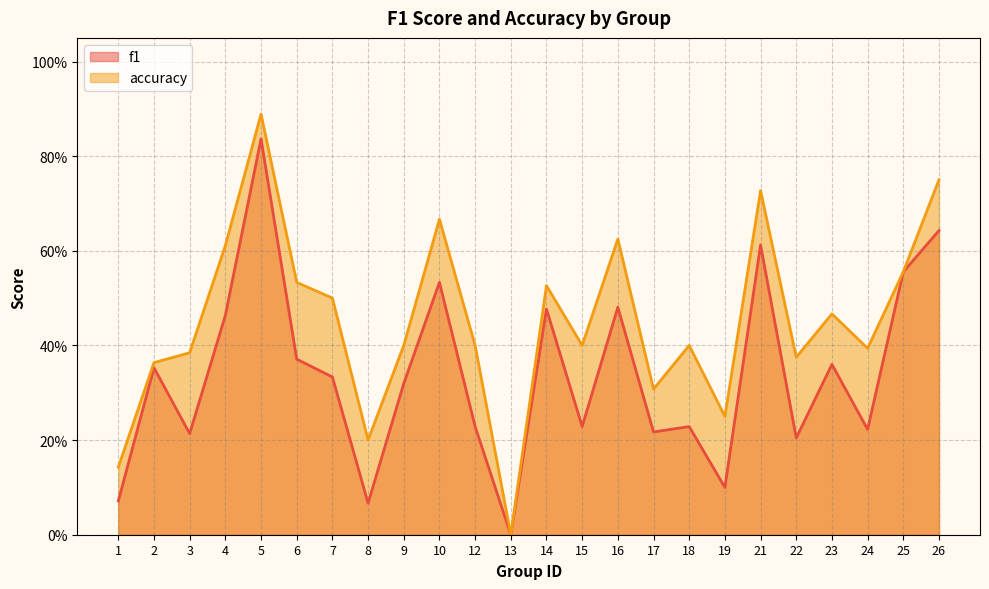

Which label corresponds to the largest value in the chart?

5